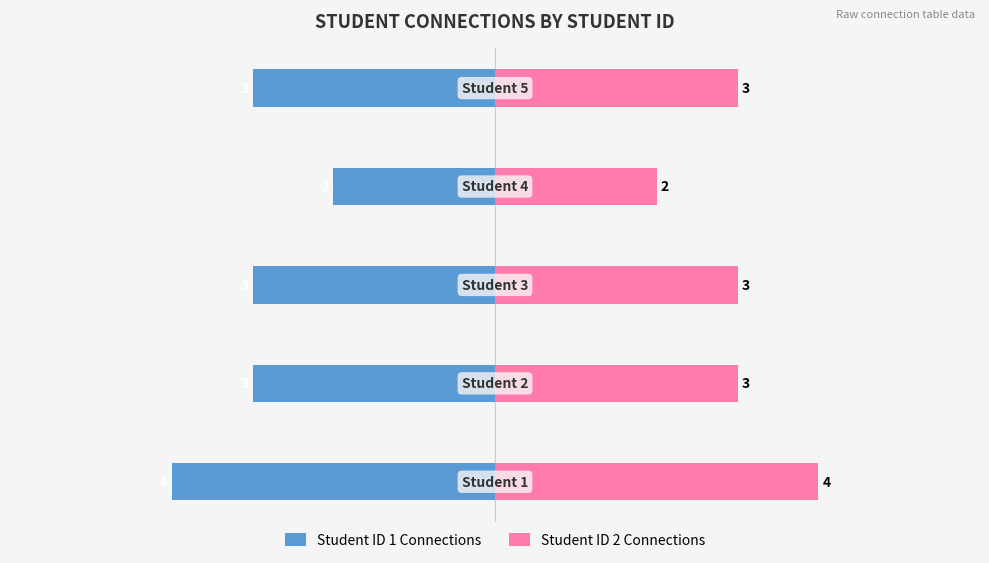

How many distinct data groups are displayed?

2